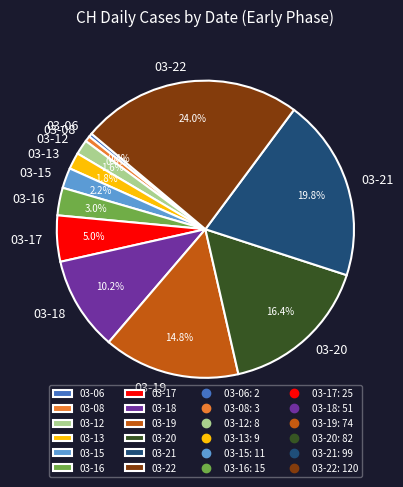

What is the ratio of the value at 03-20 to the value at 03-22?

0.7